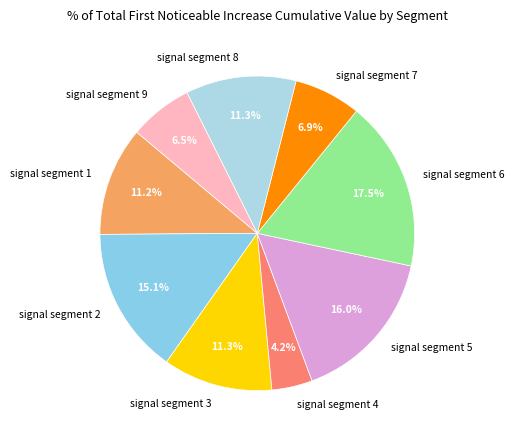

What is the total percentage of signal segment 9 and signal segment 4?

10.7%